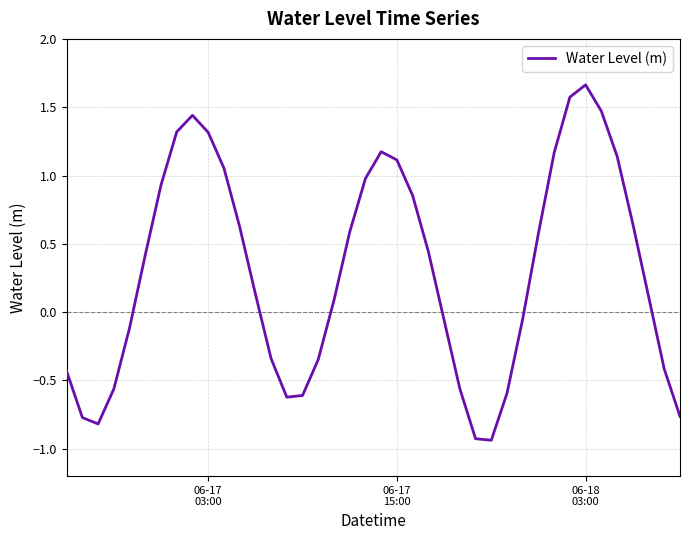

What is the difference between the maximum and minimum values?

2.6